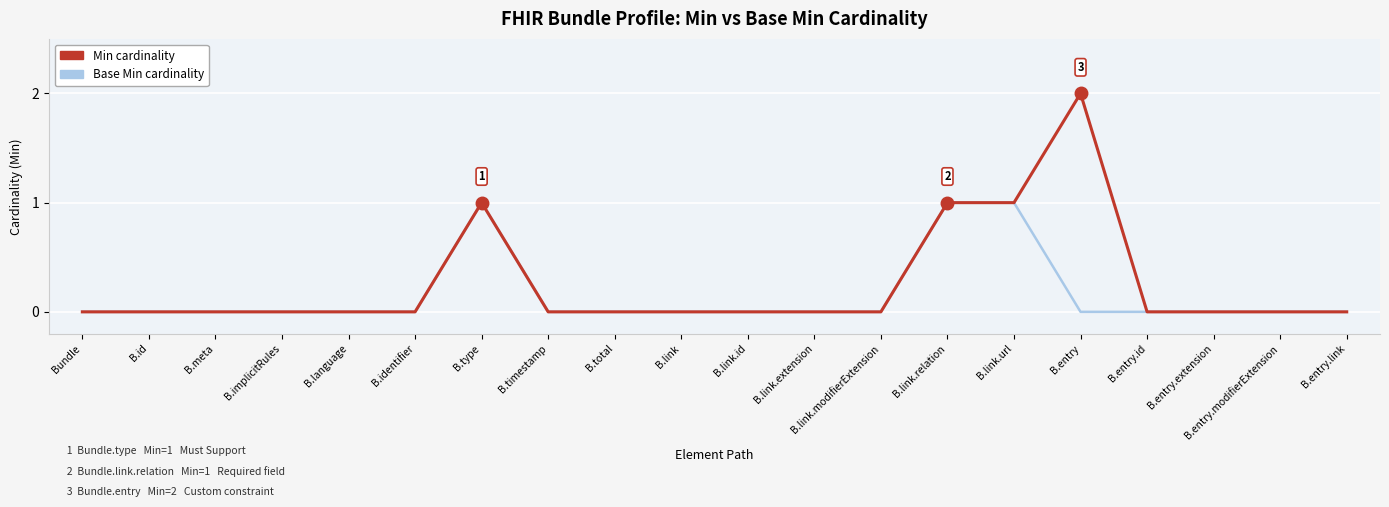

What is the greatest value displayed?

2